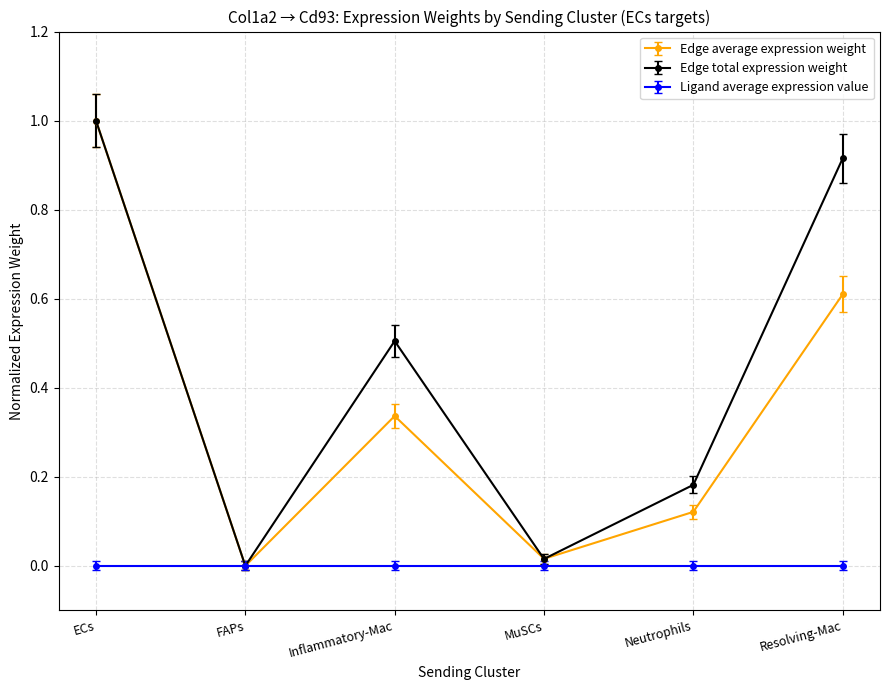

What is the greatest value displayed?

1.0